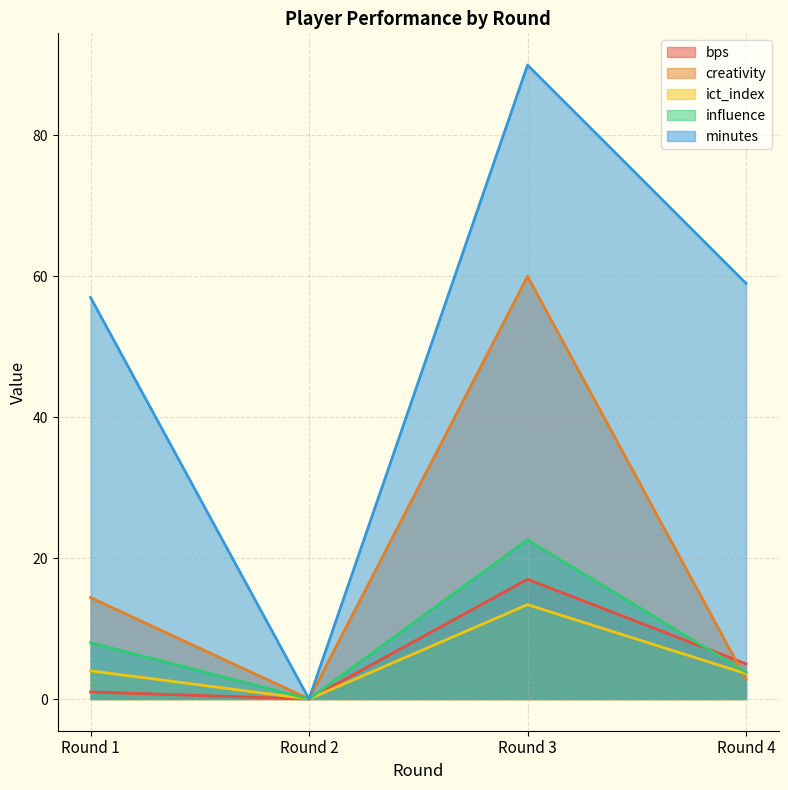

What is the difference between the bps values at Round 3 and Round 1?

16.0